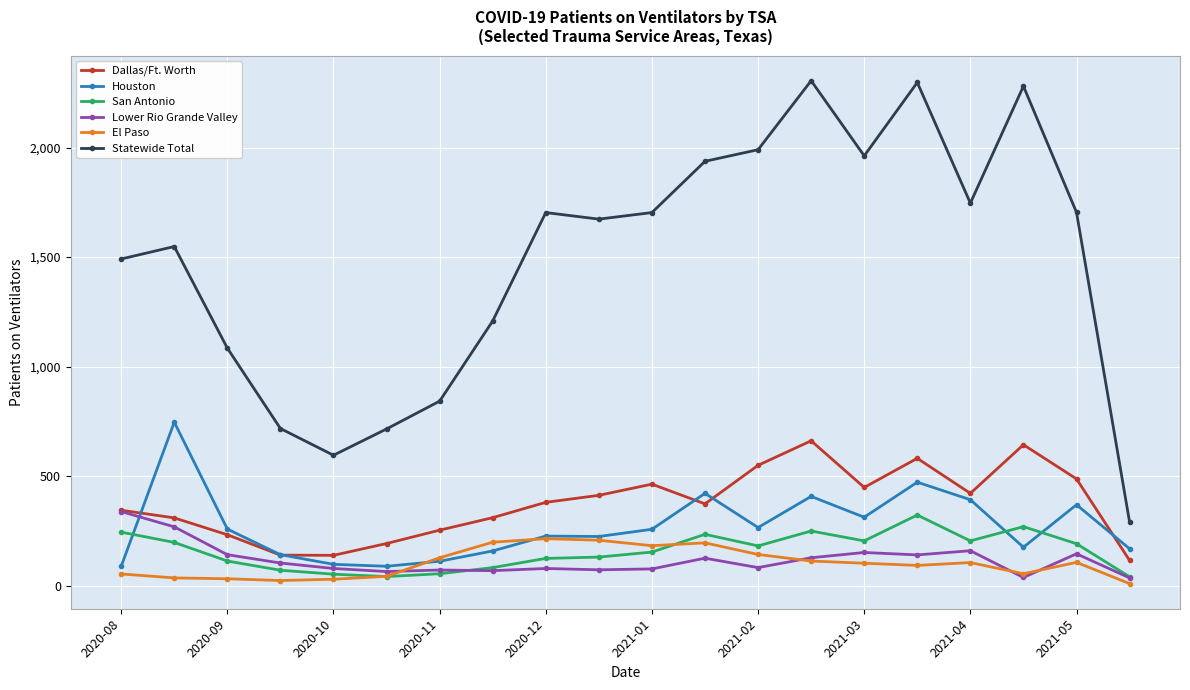

What is the highest value of the San Antonio series?

322